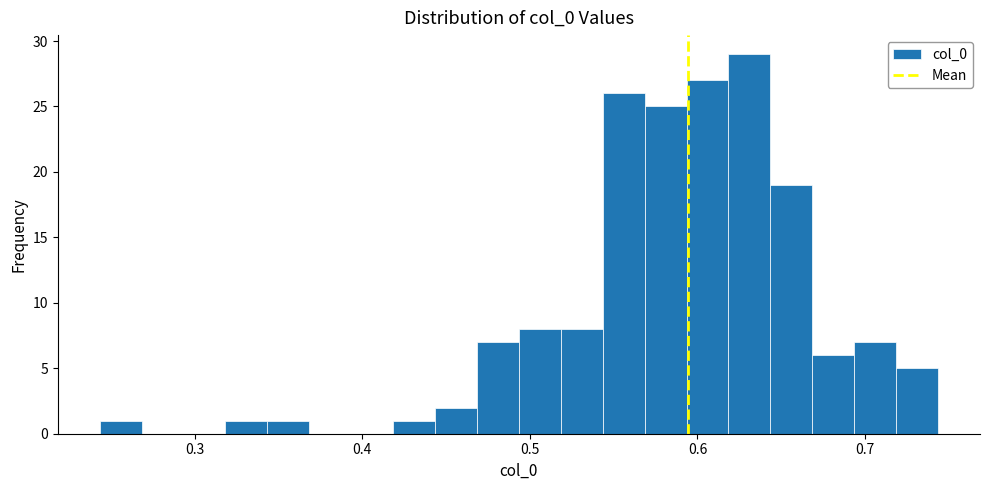

Around what value on the x-axis is the tallest bar? Give the approximate position of its centre, as read against the axis.

0.63